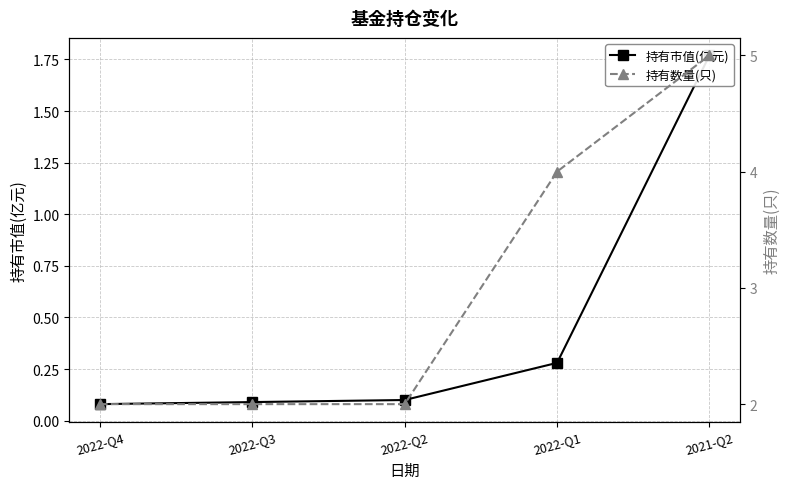

Where is 持有市值(亿元) nearest to the value 0?

2022-Q4